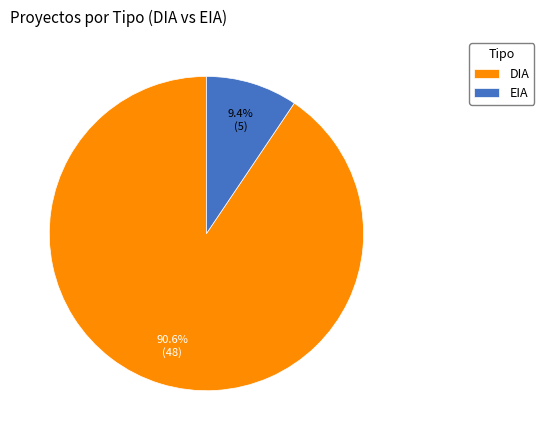

What percentage is NOT represented by EIA?

90.6%